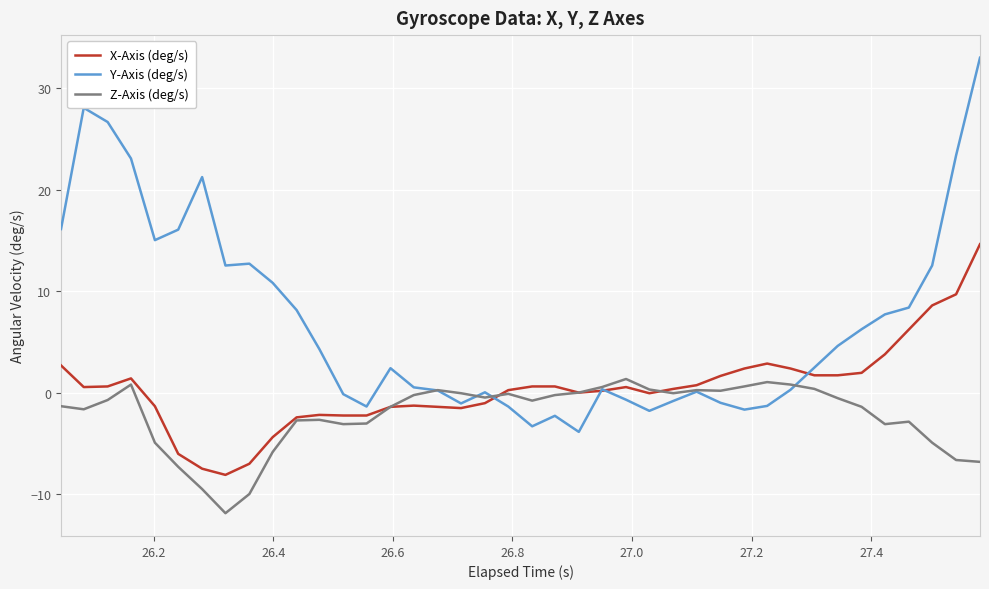

Rank the series by their average value, from lowest to highest.

Z-Axis (deg/s), X-Axis (deg/s), Y-Axis (deg/s)